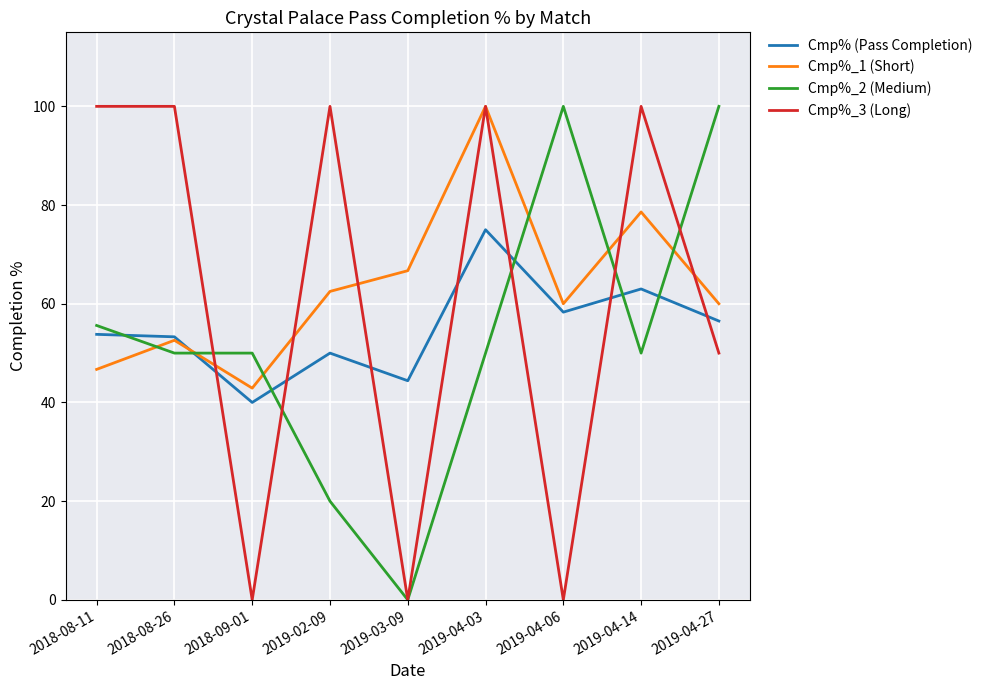

Is it true that Cmp%_3 (Long) equals 37.4 at 2019-04-06?

False